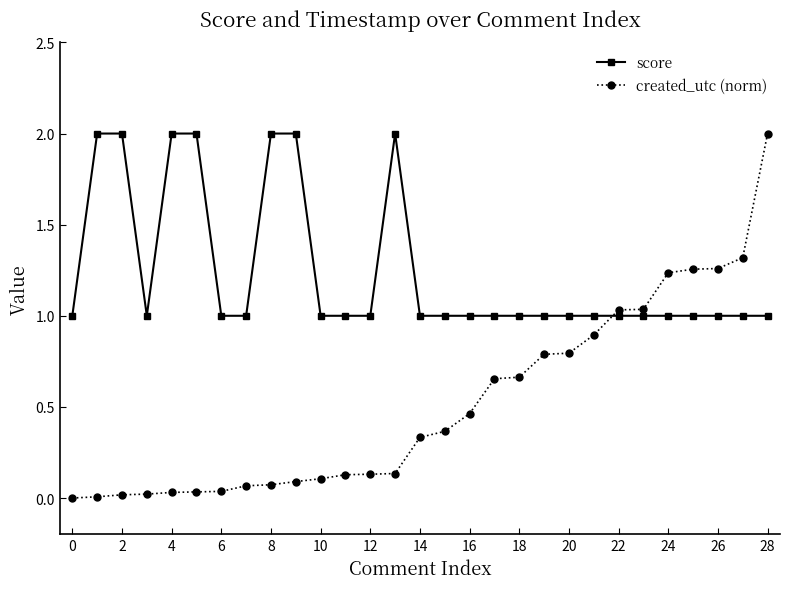

What is the difference between the maximum and second lowest values in the created_utc (norm) series?

2.0